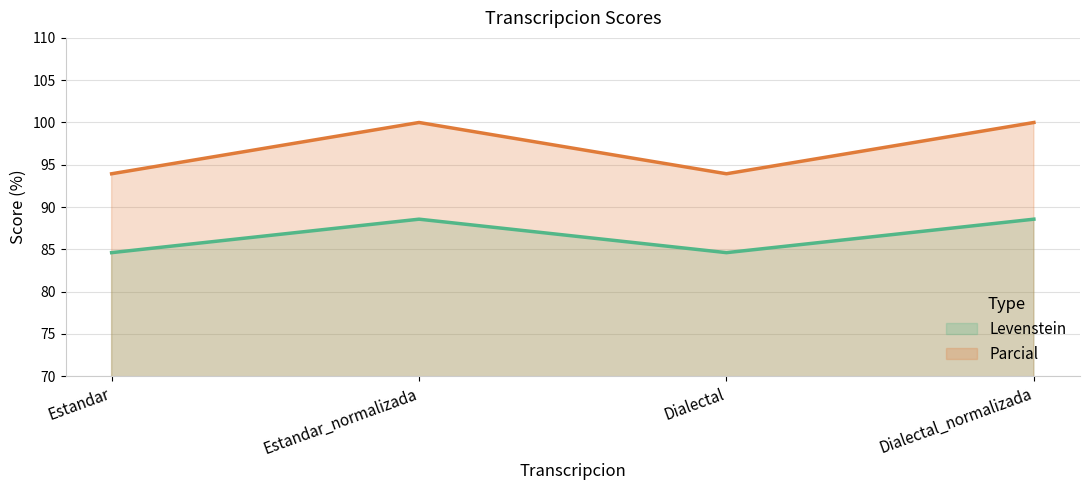

At which category does the chart reach its minimum across all series?

Estandar